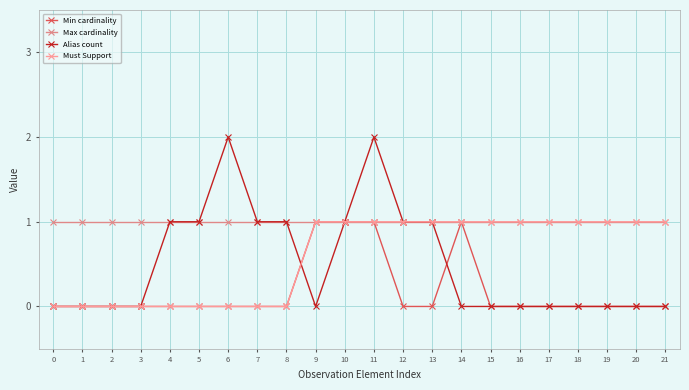

Count the number of categories in the chart.

22